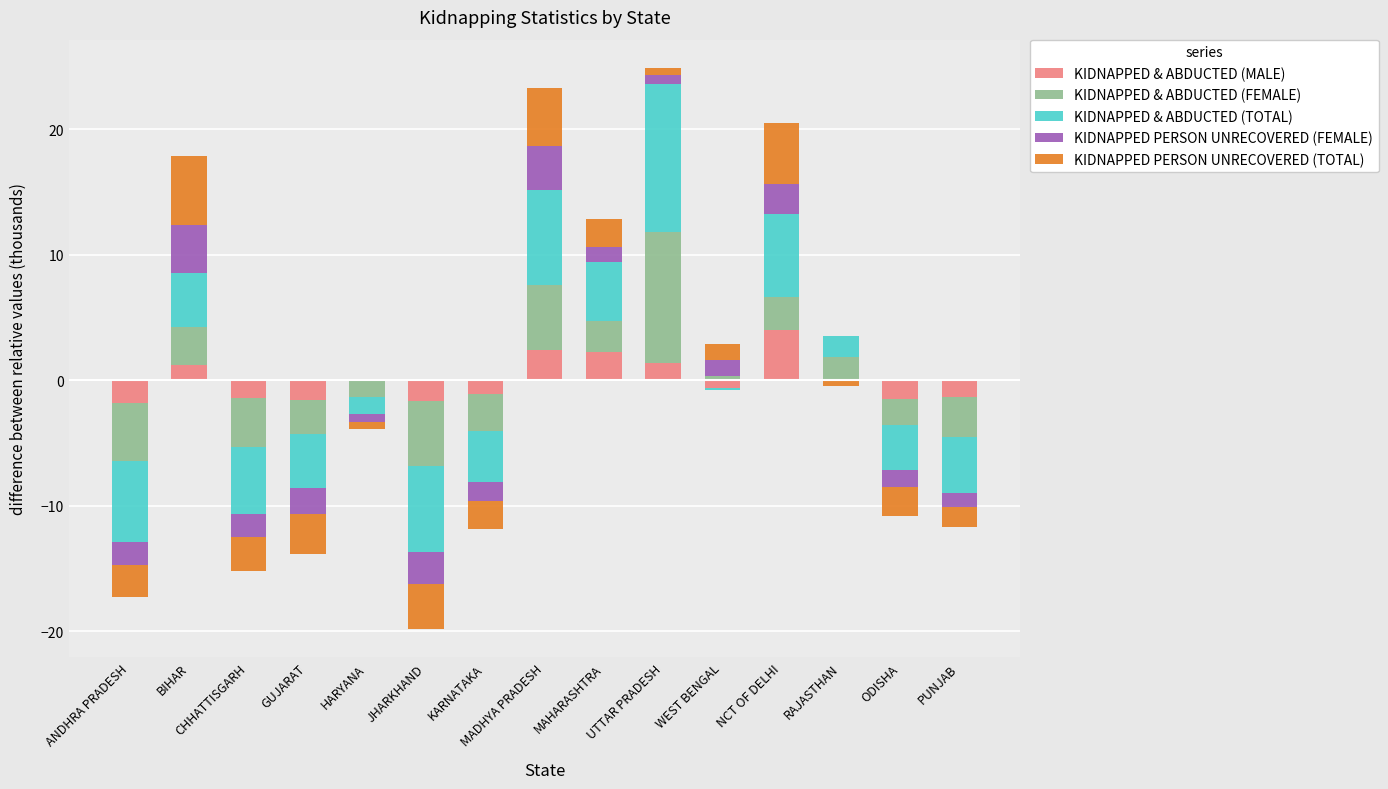

The KIDNAPPED & ABDUCTED (MALE) series shows 4.2 at MADHYA PRADESH. True or false?

False